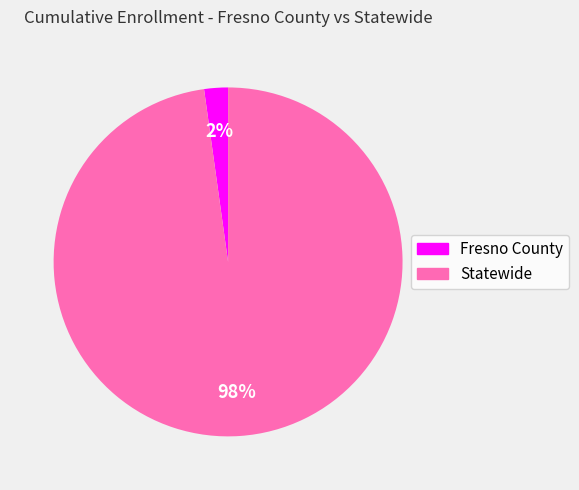

Which category accounts for the majority?

Statewide